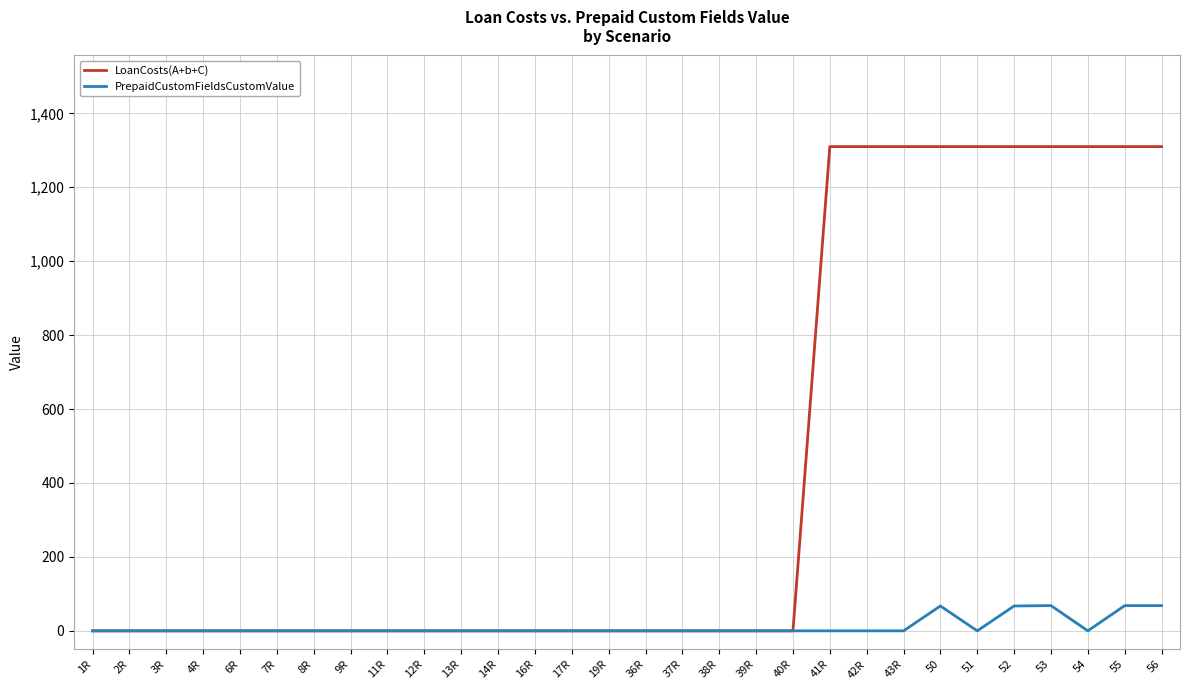

Is the value of PrepaidCustomFieldsCustomValue at 41R greater than the value of LoanCosts(A+b+C) at 55?

No